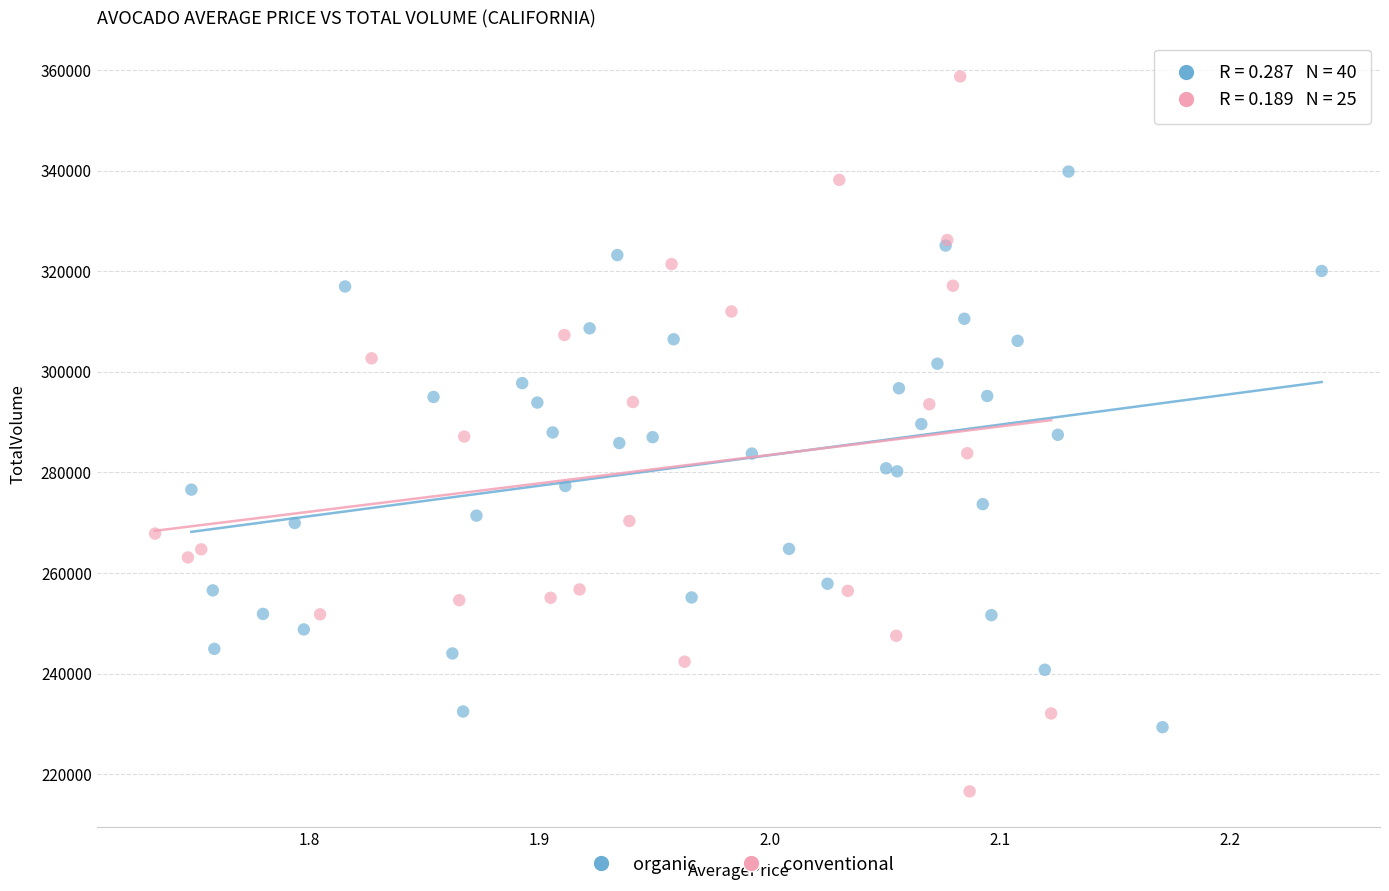

Which series has the largest Y range (max minus min)?

conventional